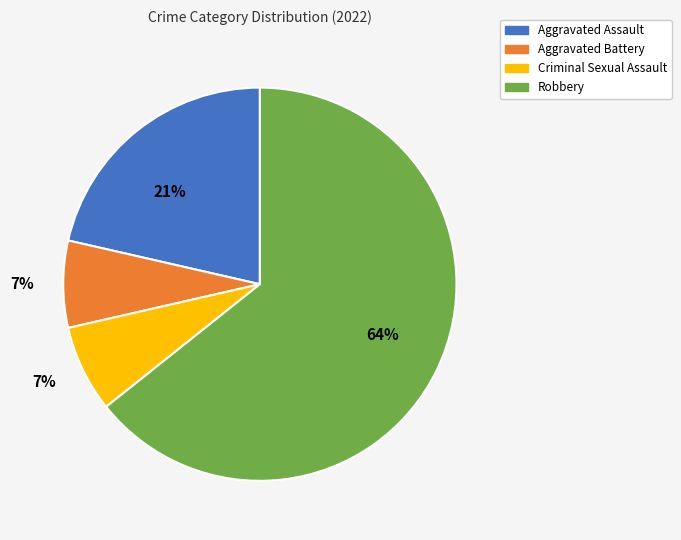

How many slices are in this pie chart?

4